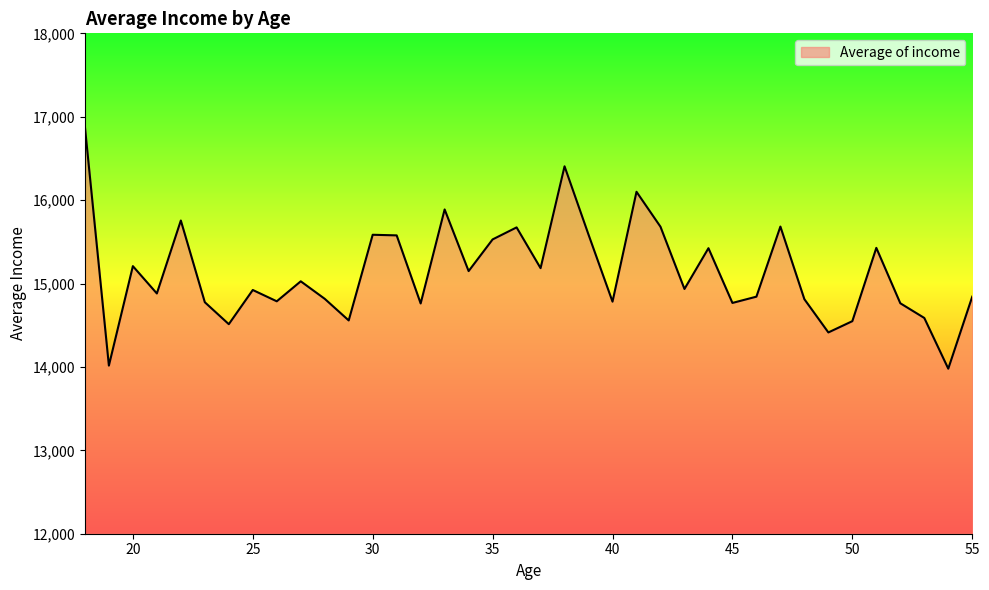

What is the difference between the second highest and second lowest values?

2389.5